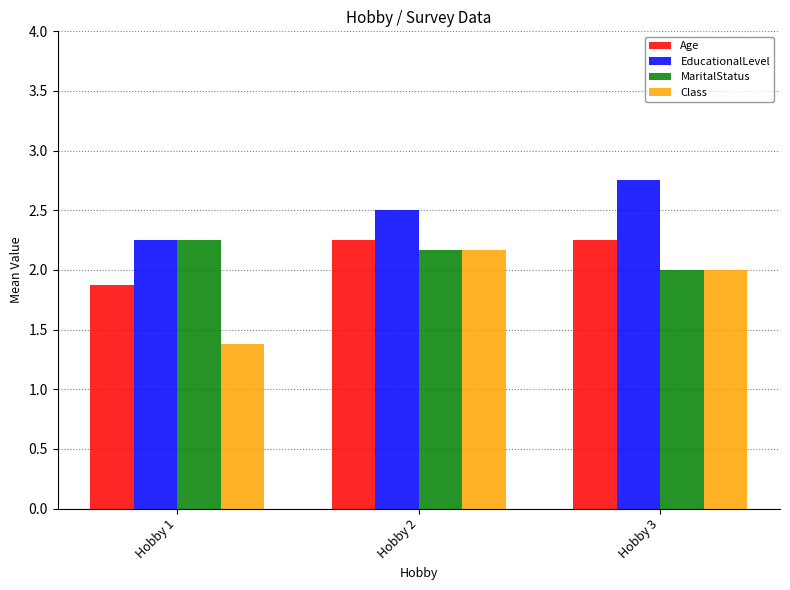

What is the sum of the EducationalLevel values at Hobby 3 and Hobby 1?

5.0